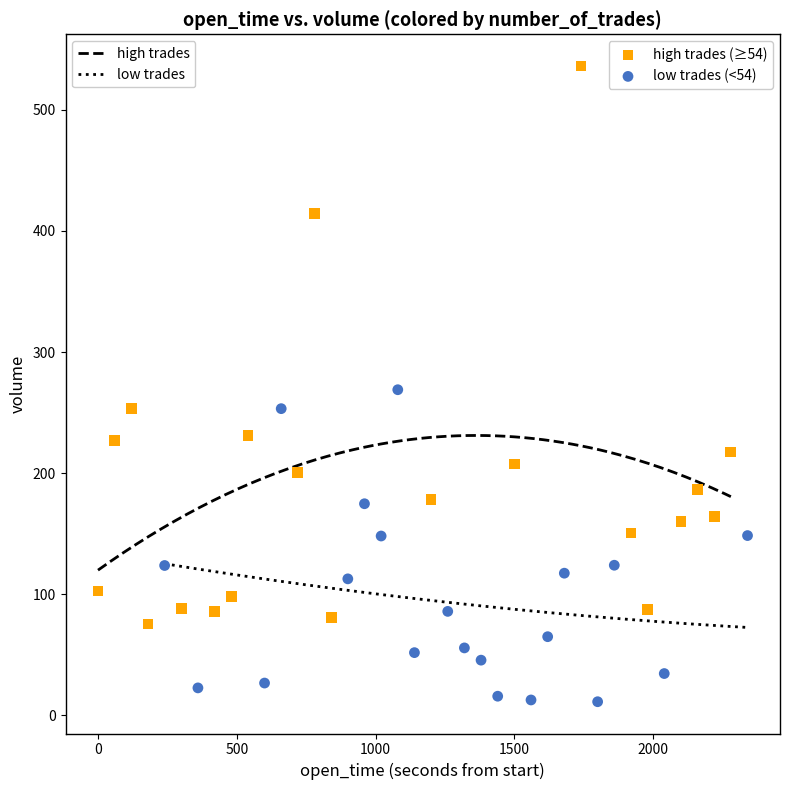

What are all the series names shown in the legend?

high trades (≥54), low trades (<54)